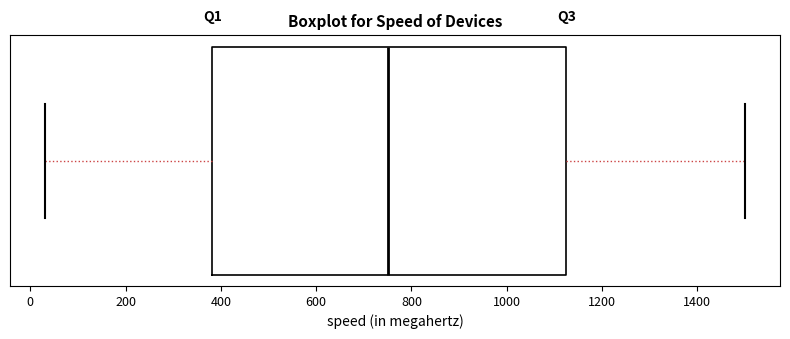

Read this box plot against the x-axis: the position of the median line, the range covered by the box, and the ends of both whiskers. The values are not printed on the chart, so give them approximately, as read against the axis.

median 760, box 380 to 1120, whiskers 40 to 1500